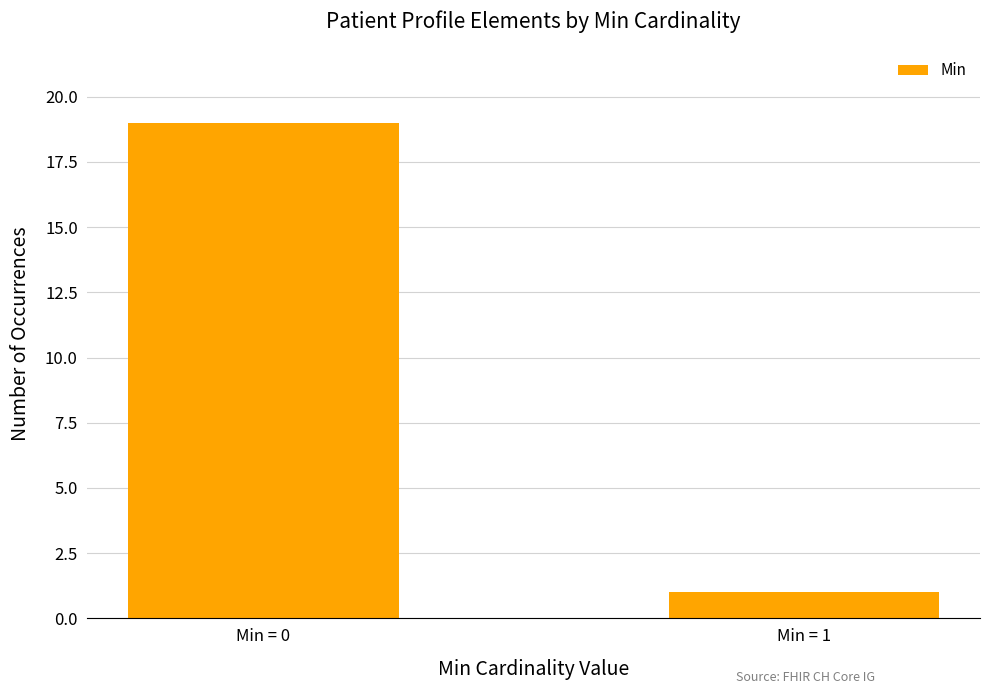

Reading right to left, what are all the values shown in this chart?

Min = 1=1	Min = 0=19